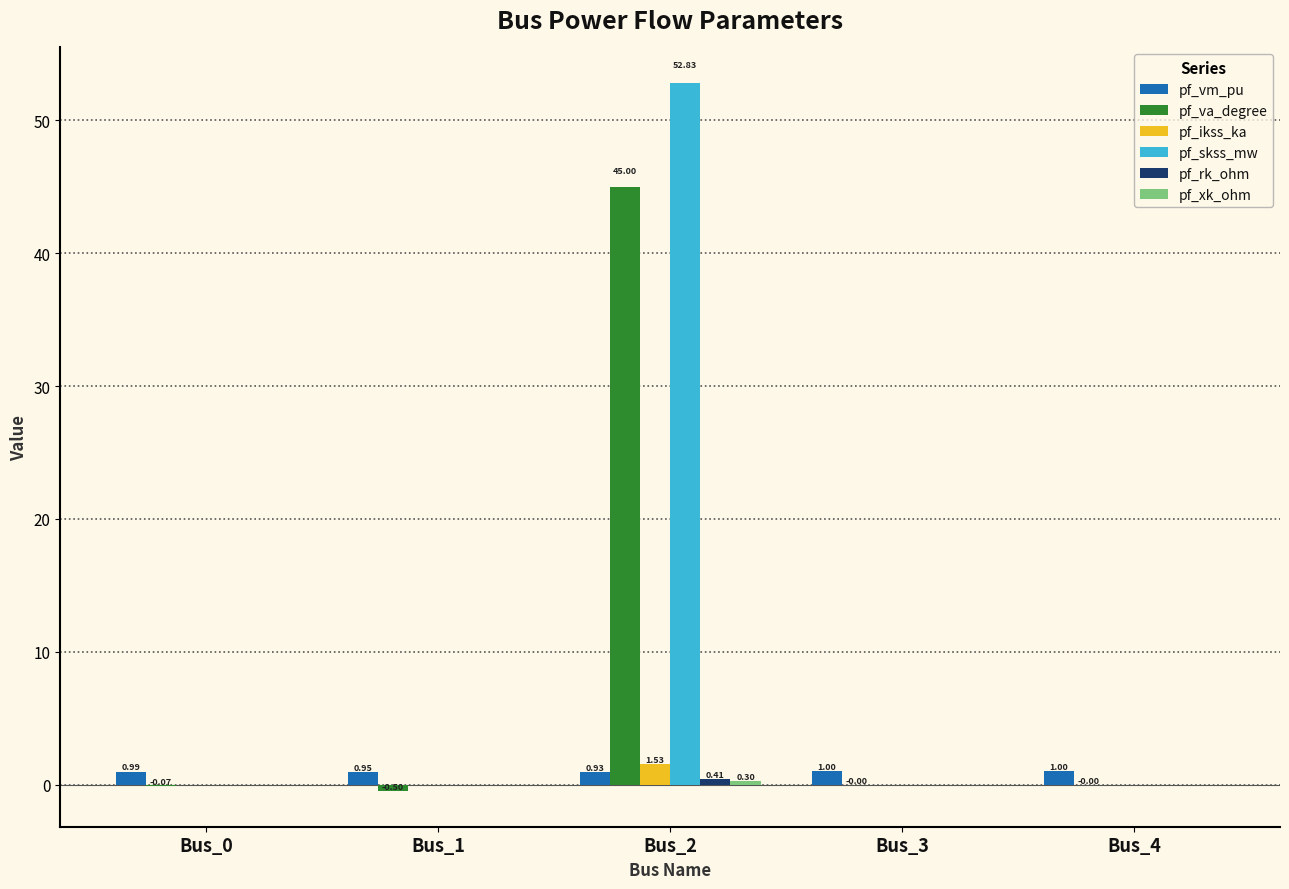

What is the spread (max minus min) of values at Bus_1?

1.5